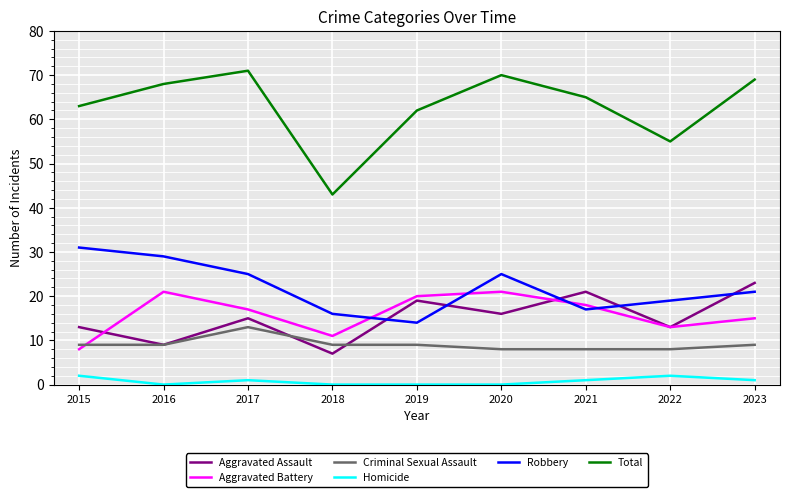

True or false: Aggravated Battery and Homicide cross at least once.

False